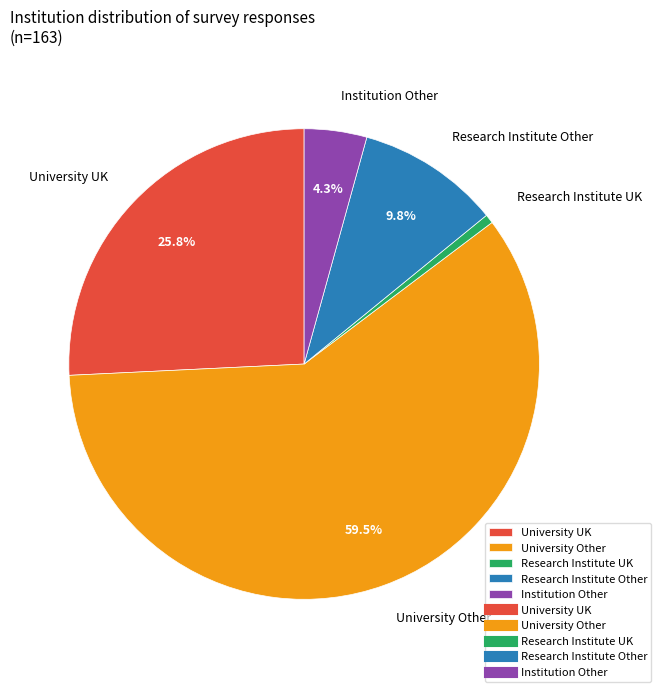

Approximately how many times larger is the value at University UK compared to Research Institute Other?

2.6